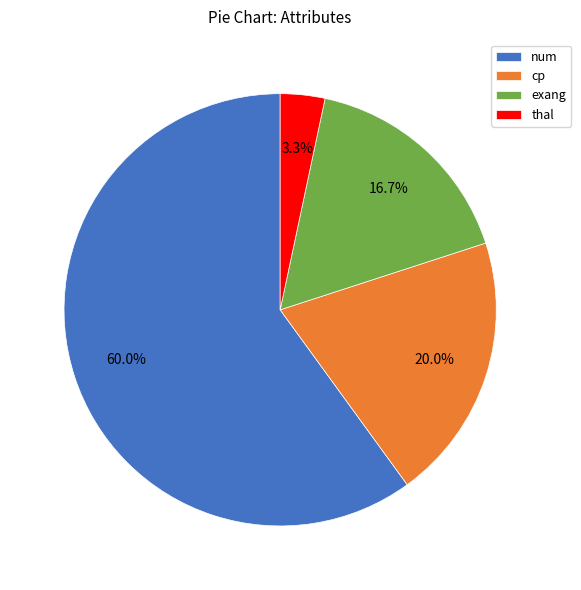

Is the sum of thal and exang greater than half?

No